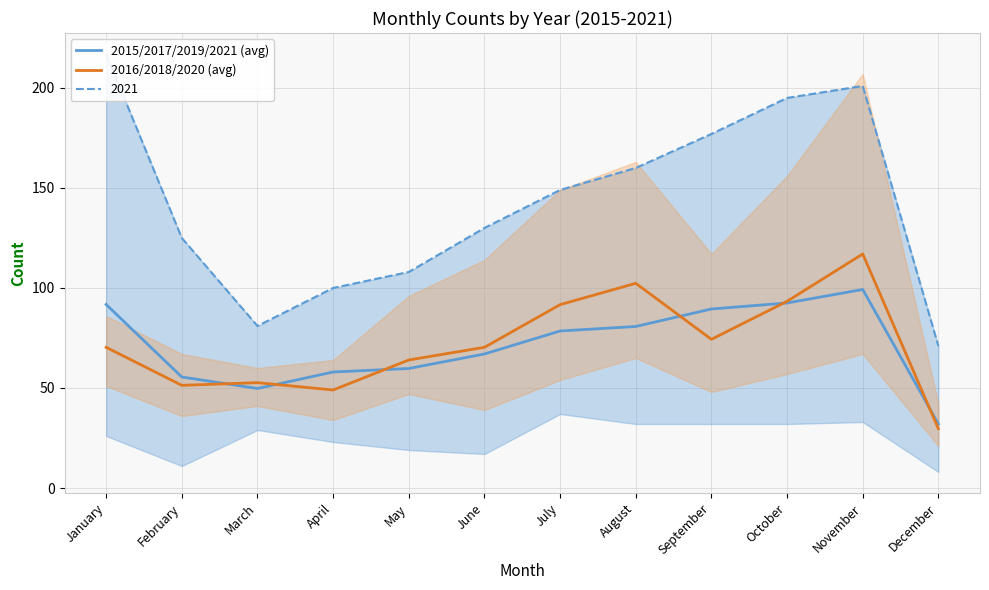

What is the difference between the 2016/2018/2020 (avg) values at February and October?

42.0